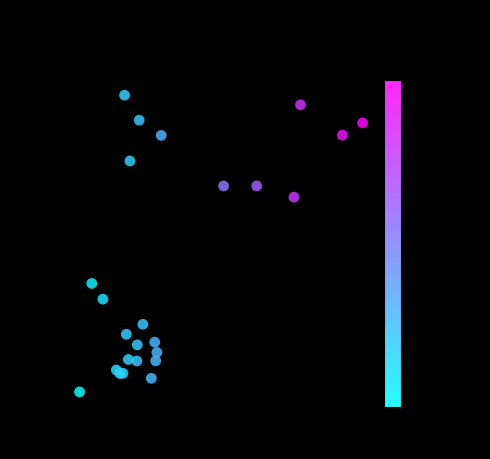

What is the range of X values (max minus min)?

307870.3